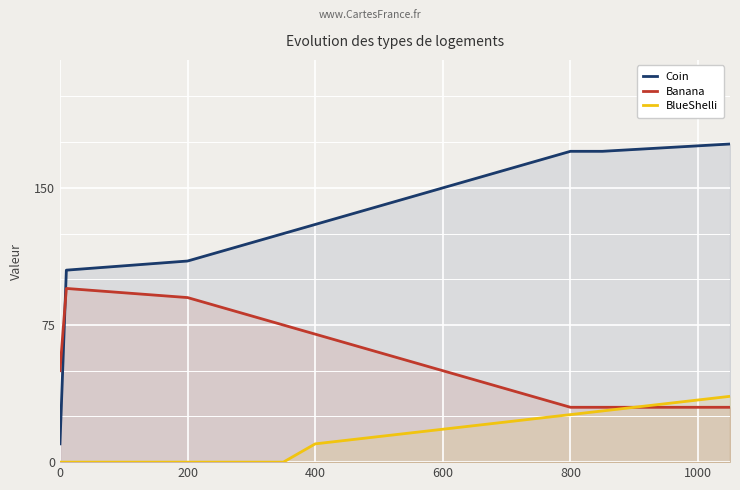

Which series has the largest range (max minus min)?

Coin